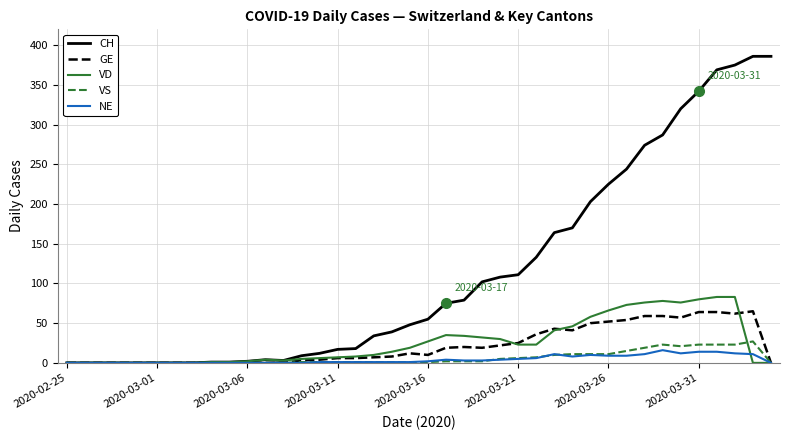

What is the greatest value displayed?

386